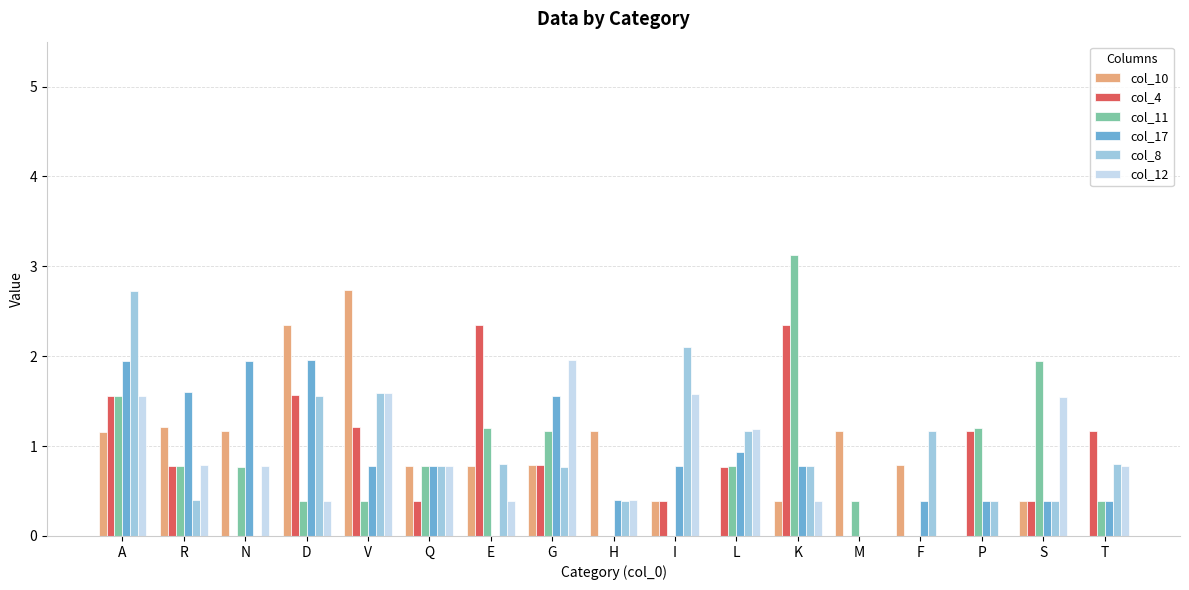

Between R and L, which series saw the biggest shift?

col_10